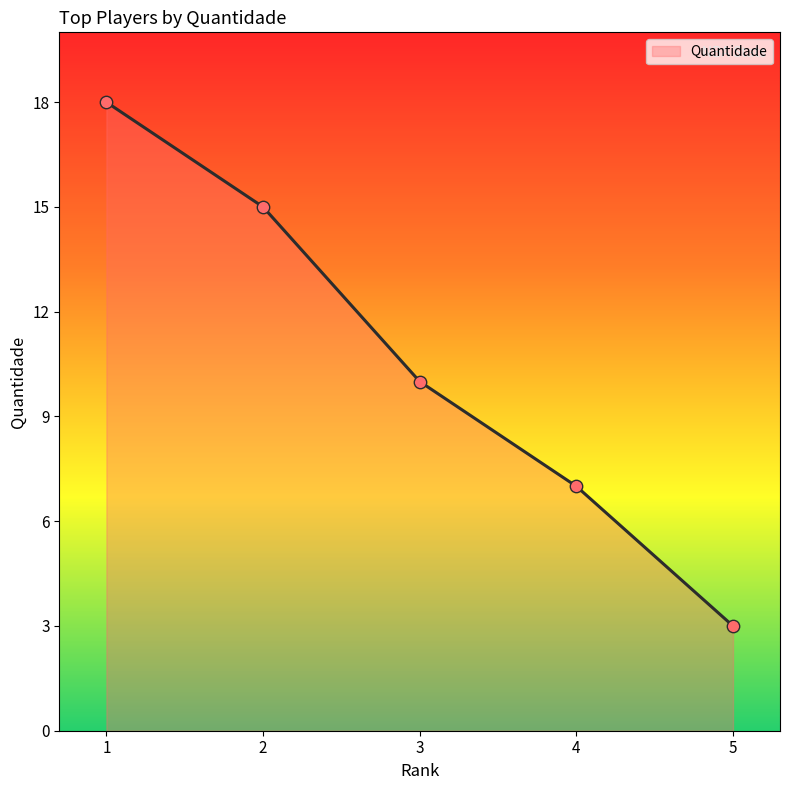

Which has a higher value, 4 or 2?

2